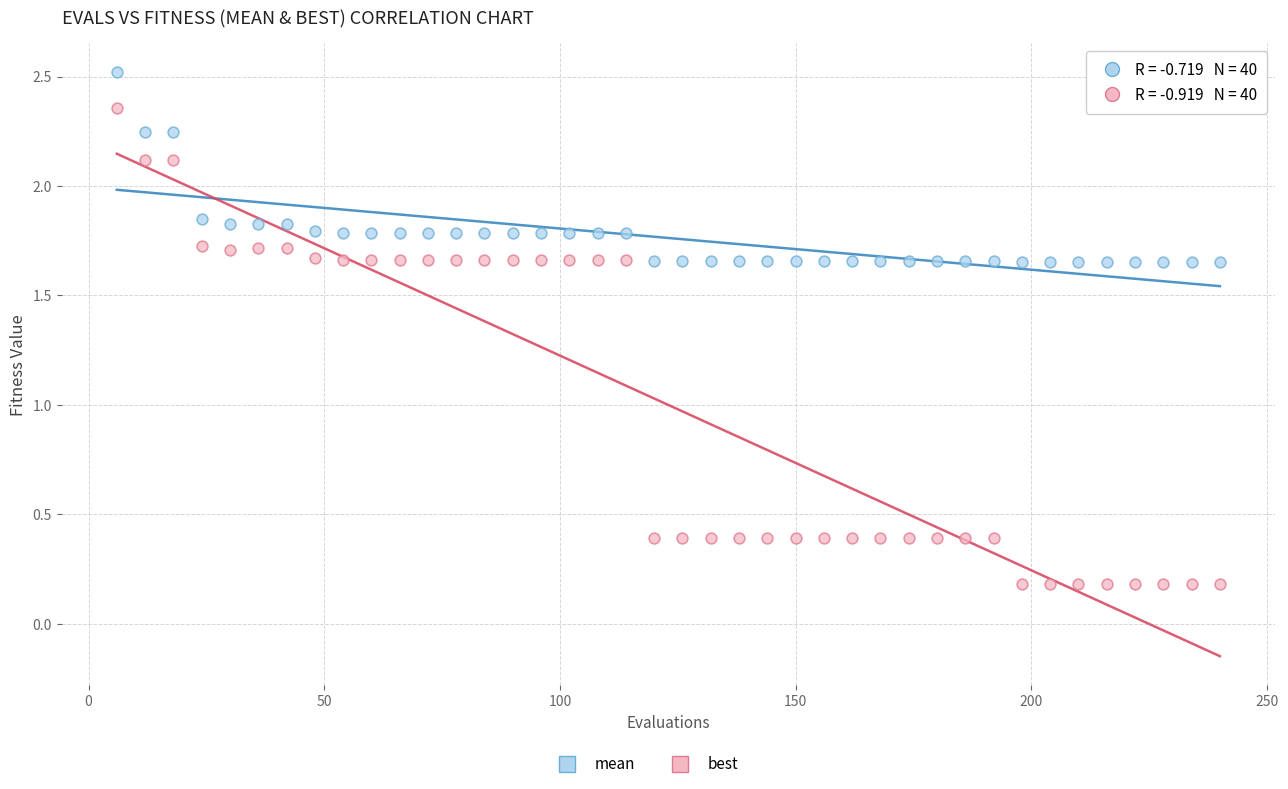

Which series contains the lowest Y value?

best